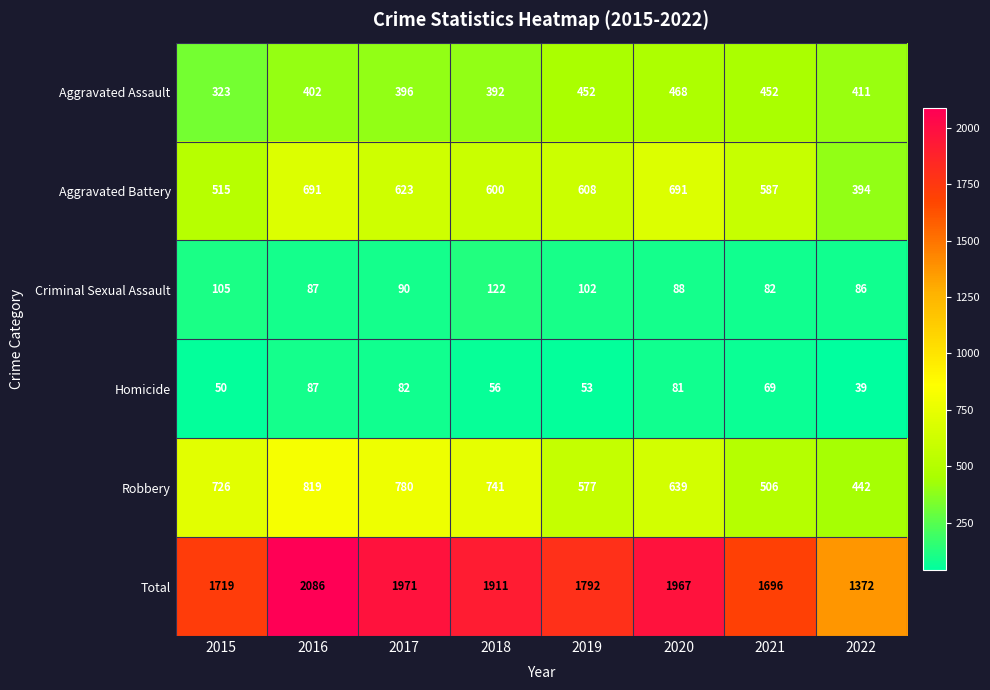

Where is Aggravated Battery nearest to the value 542?

2015